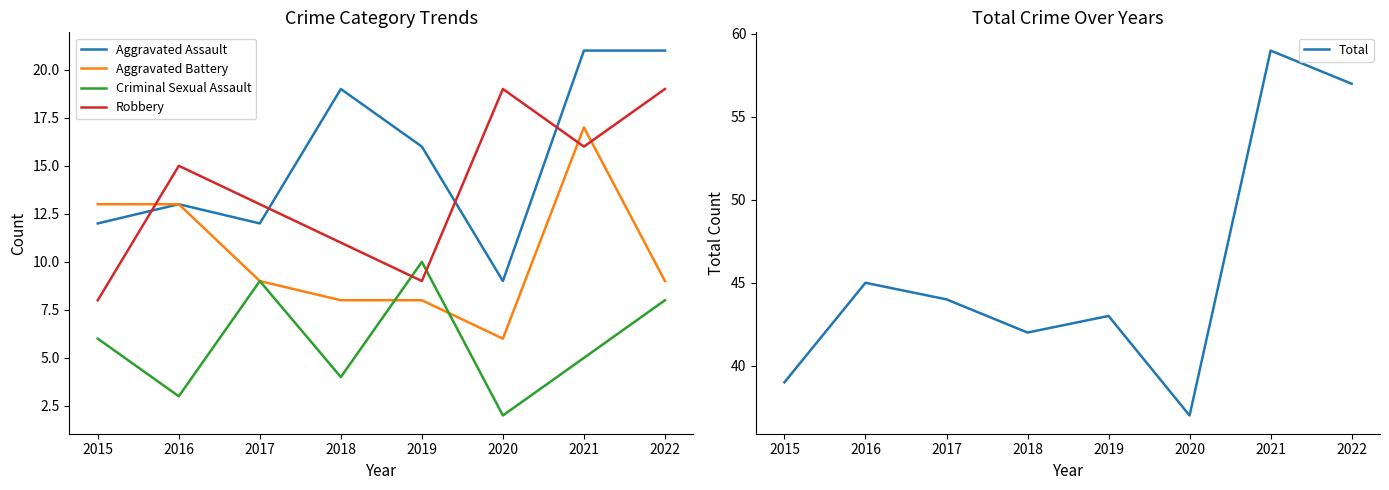

The Robbery series shows 4 at 2021. True or false?

False